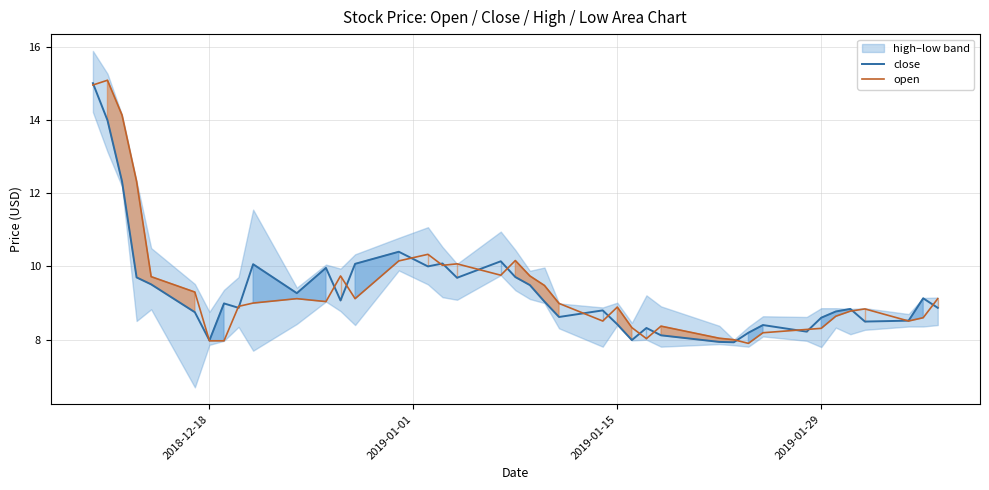

Does the chart display data point markers on the line(s)?

No